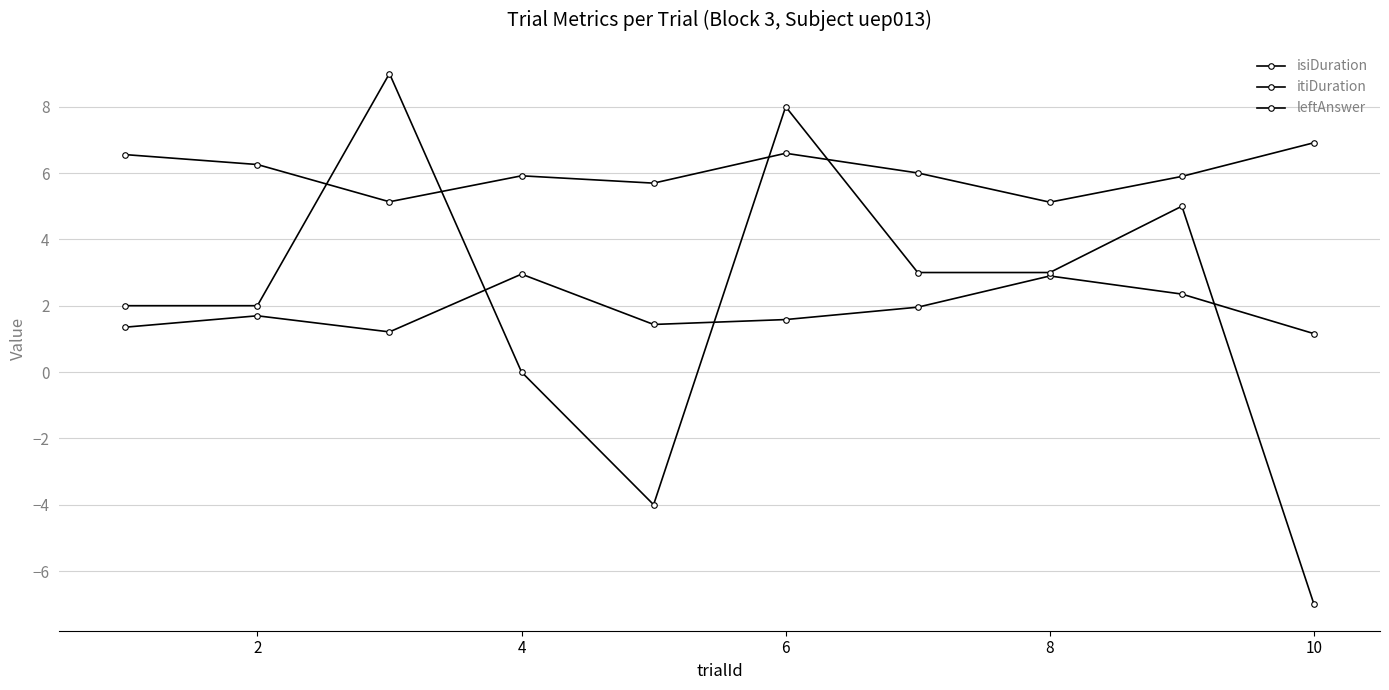

How many distinct data groups are displayed?

3